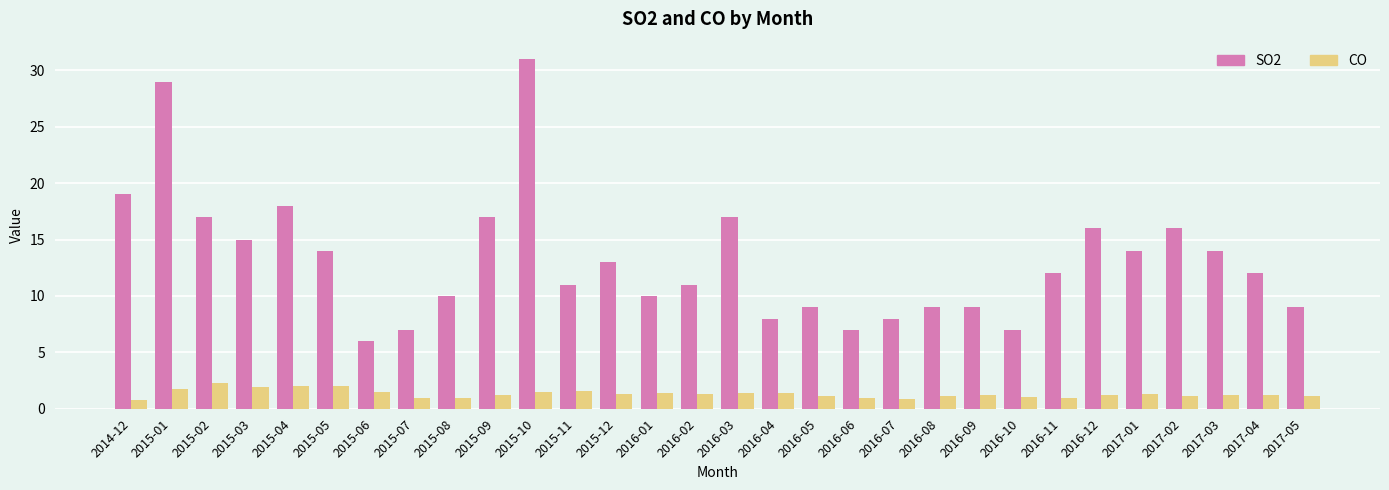

At which category is the sum across all series the highest?

2015-10